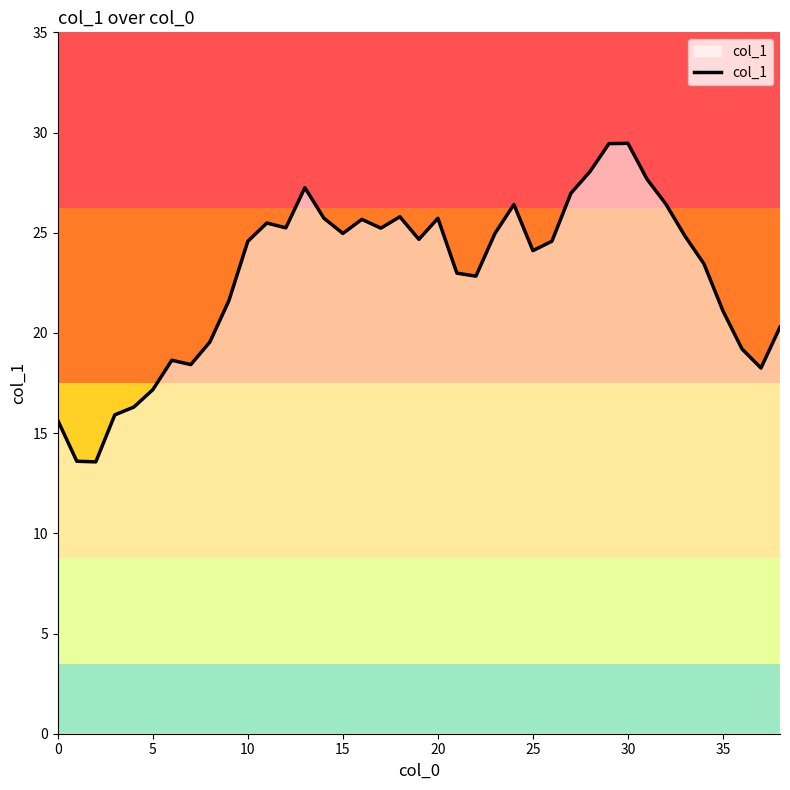

The col_1 series shows 21.1 at 35. True or false?

True